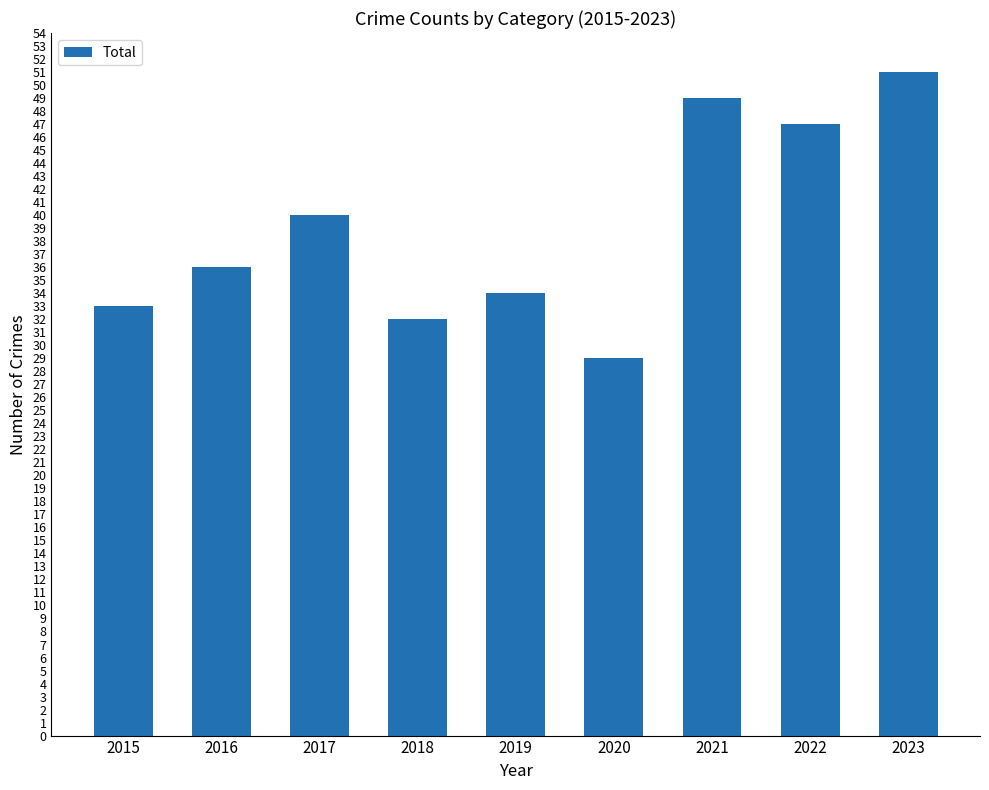

At which category does the chart reach its minimum across all series?

2020